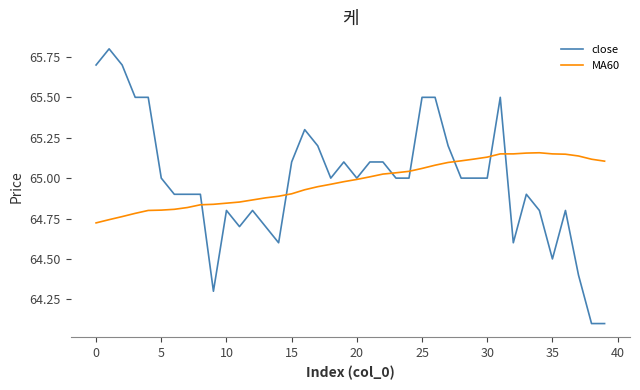

What is the difference between the maximum and minimum values in the close series?

1.7